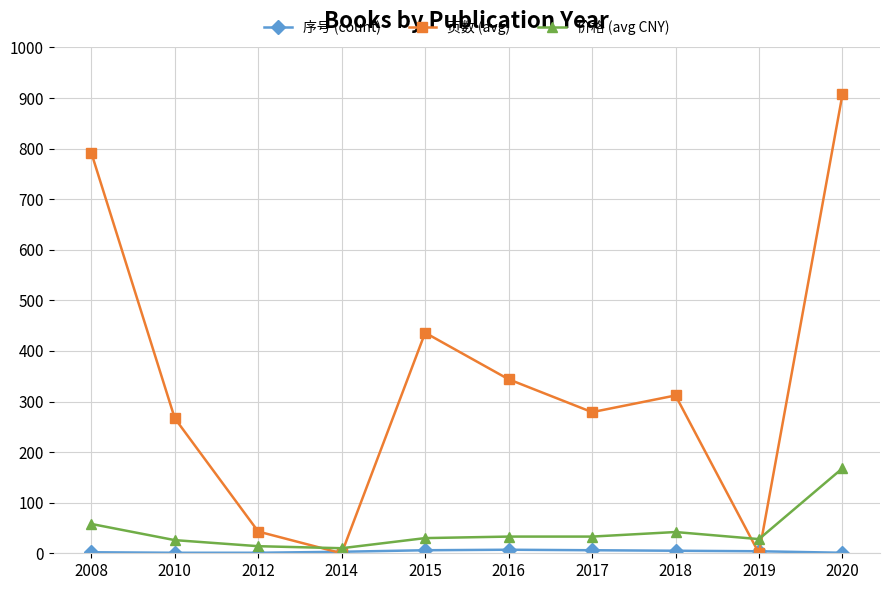

What is the spread (max minus min) of values at 2020?

906